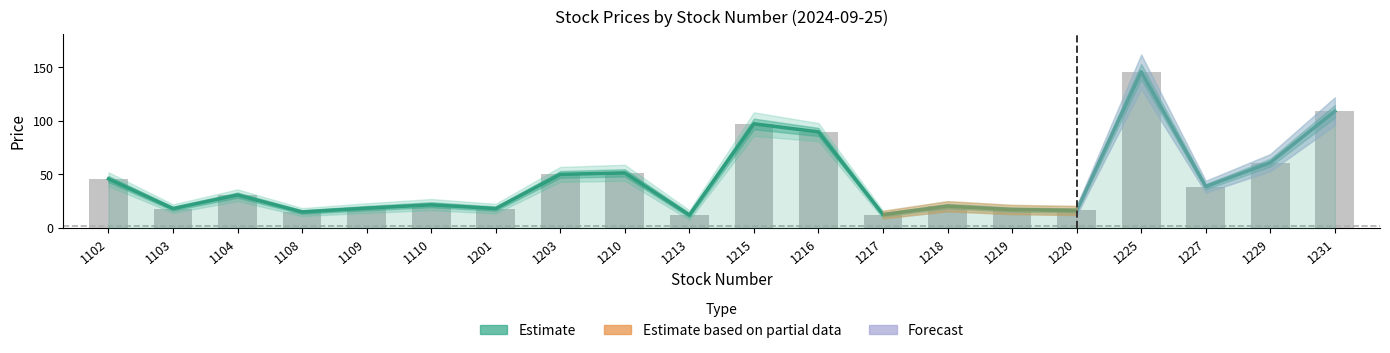

How many data points in Estimate are less than 30?

10